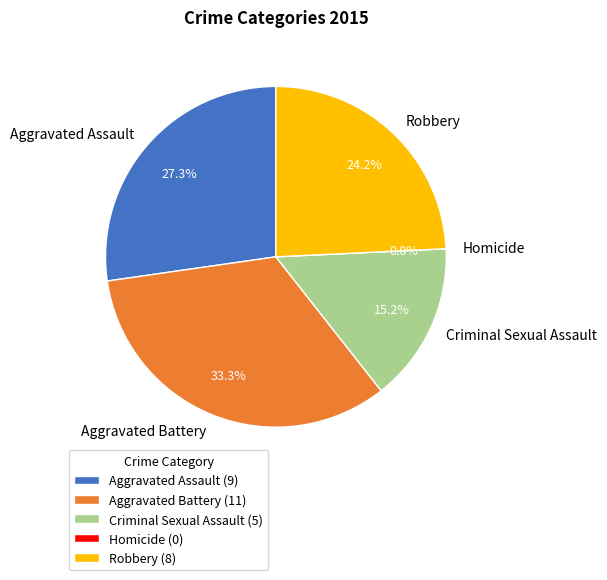

Is the sum of Robbery and Aggravated Assault greater than half?

Yes